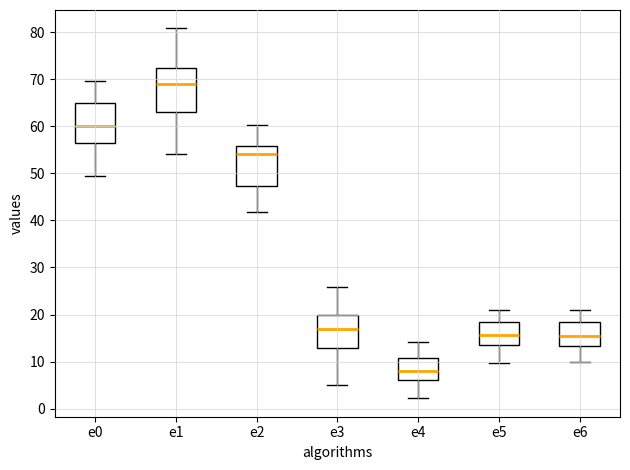

Reading left to right, read every box against the y-axis: the position of its median line, the range the box covers, and the ends of its whiskers. The values are not printed on the chart, so give them approximately, as read against the axis.

e0: median 60, box 56 to 65, whiskers 49 to 70
e1: median 69, box 63 to 72, whiskers 54 to 81
e2: median 54, box 47 to 56, whiskers 42 to 60
e3: median 17, box 13 to 20, whiskers 5 to 26
e4: median 8, box 6 to 11, whiskers 2 to 14
e5: median 16, box 14 to 18, whiskers 10 to 21
e6: median 16, box 13 to 19, whiskers 10 to 21